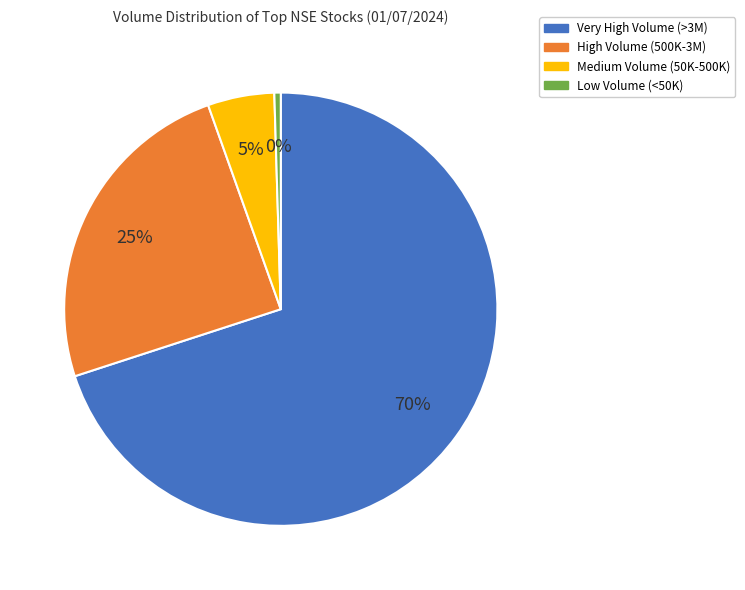

How many slices are in this pie chart?

4